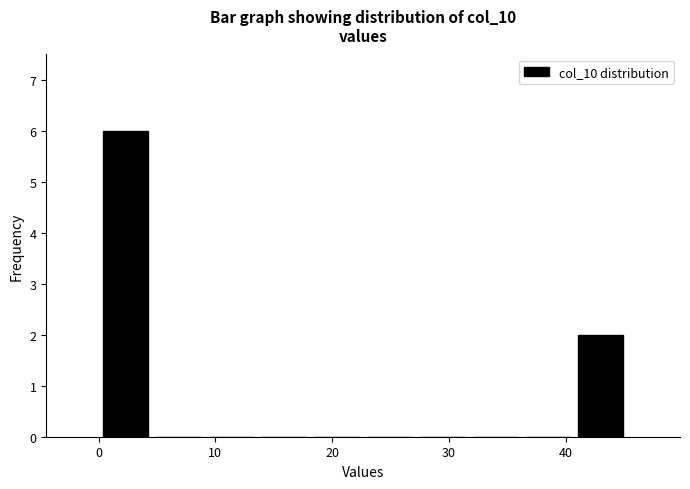

Over which range of the x-axis is the bar tallest?

0 to 5